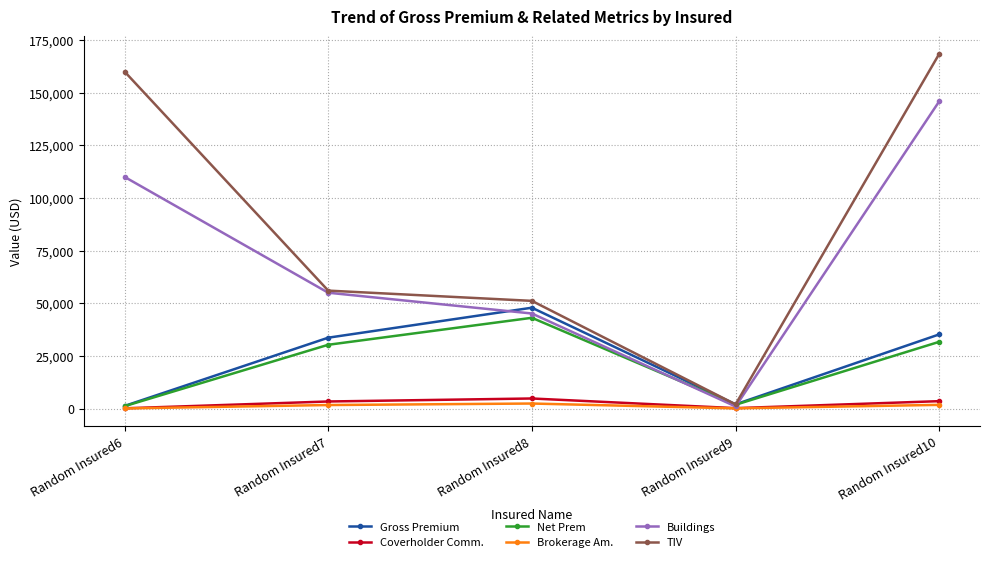

What is the value of the Brokerage Am. point at the 4th from the left?

100.6